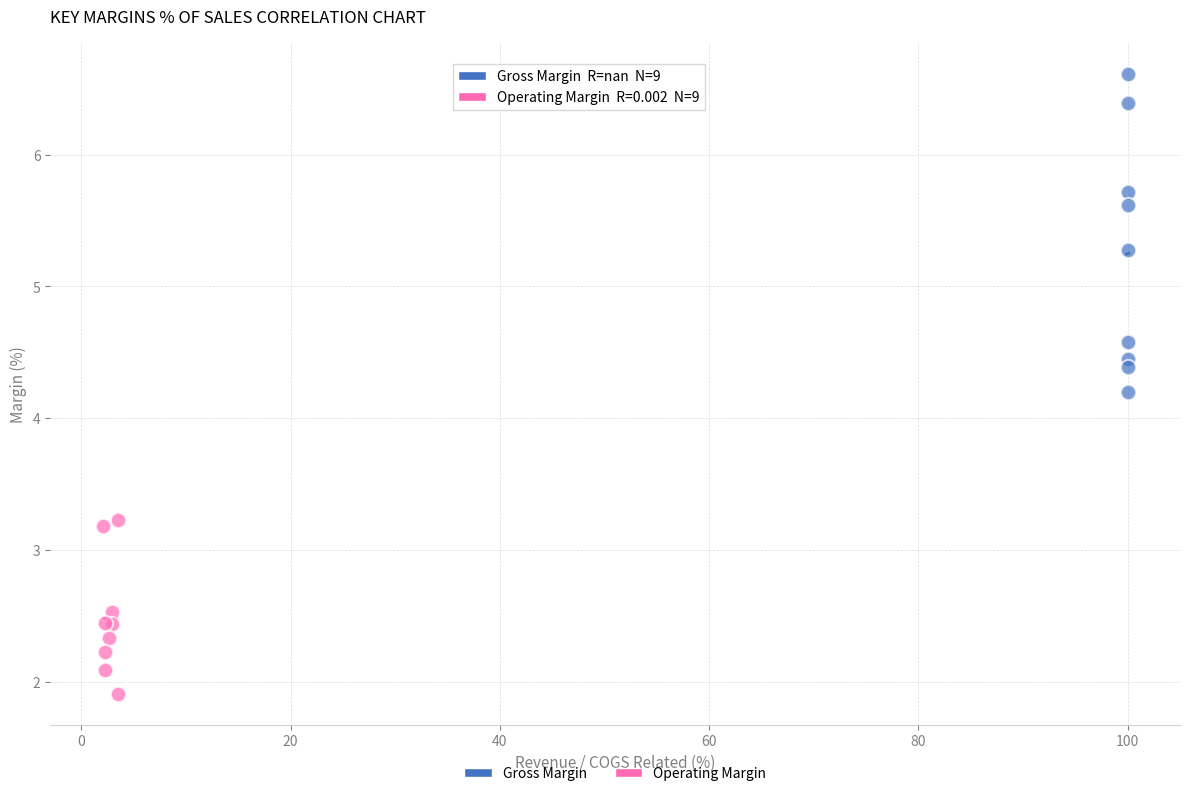

What are all the series names shown in the legend?

Gross Margin, Operating Margin